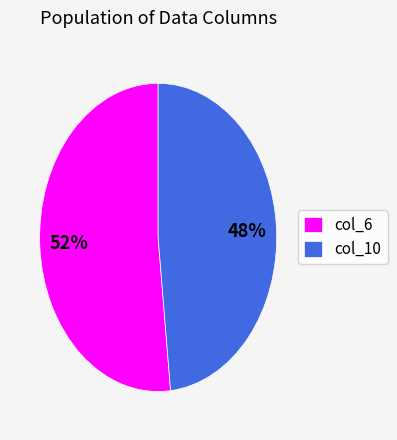

What is the largest slice in the pie chart?

col_6